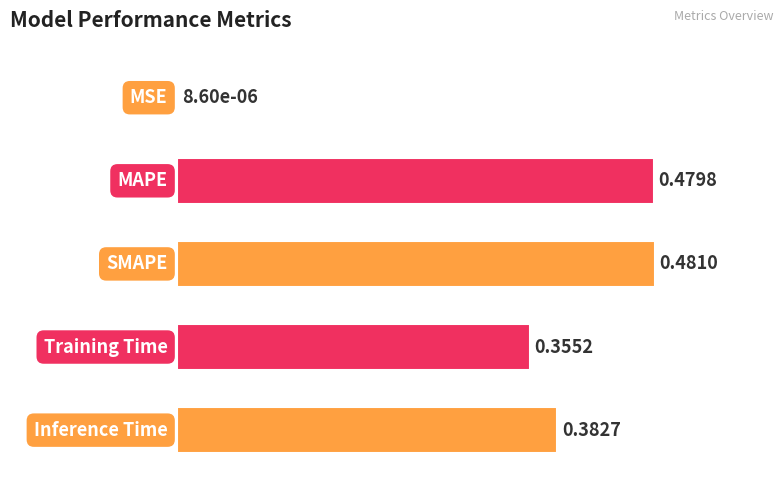

What is the sum of all values?

1.7